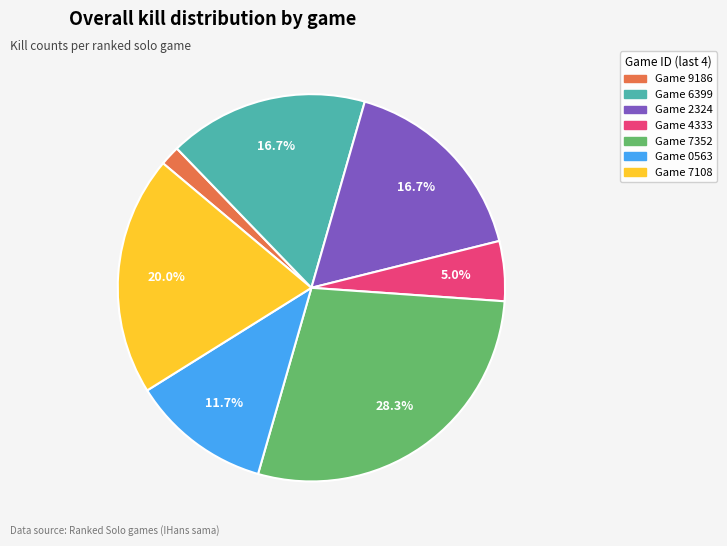

Is there a majority slice in this chart?

No